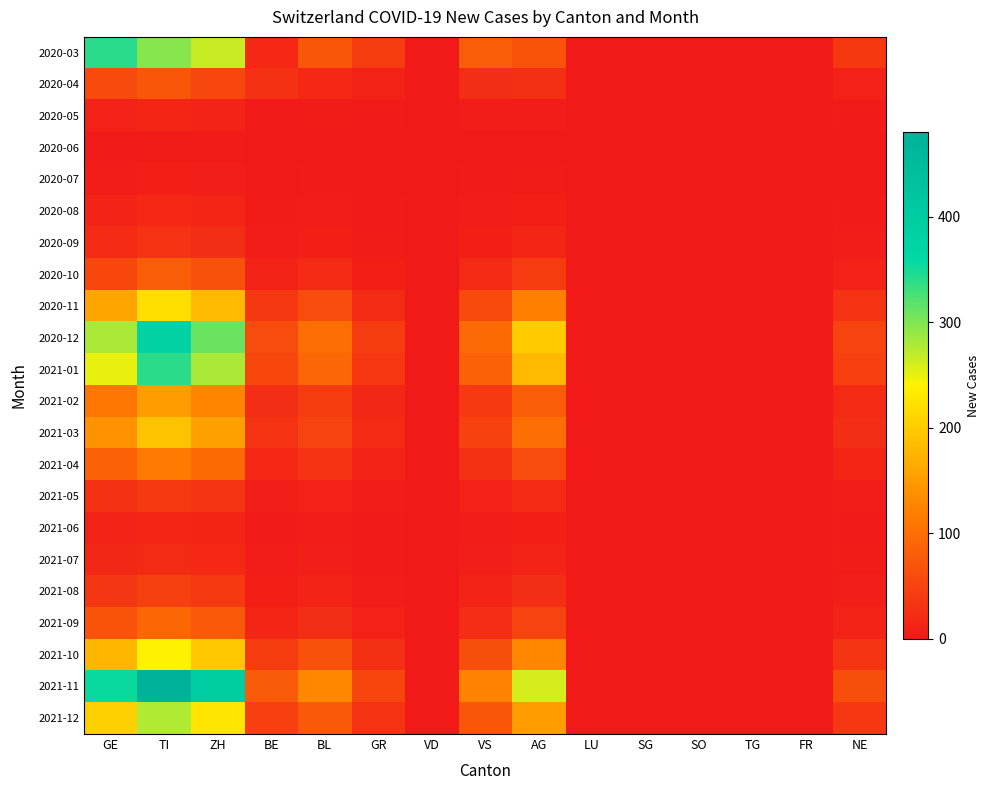

Which series has the largest range (max minus min)?

2021-11